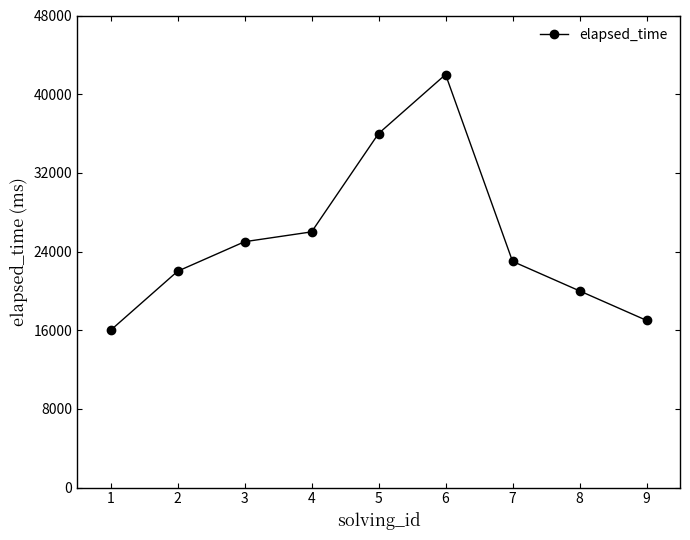

What is the ratio of the value at 7 to the value at 1?

1.4